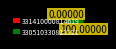

Does 330510330813321 represent more than half of the total?

Yes